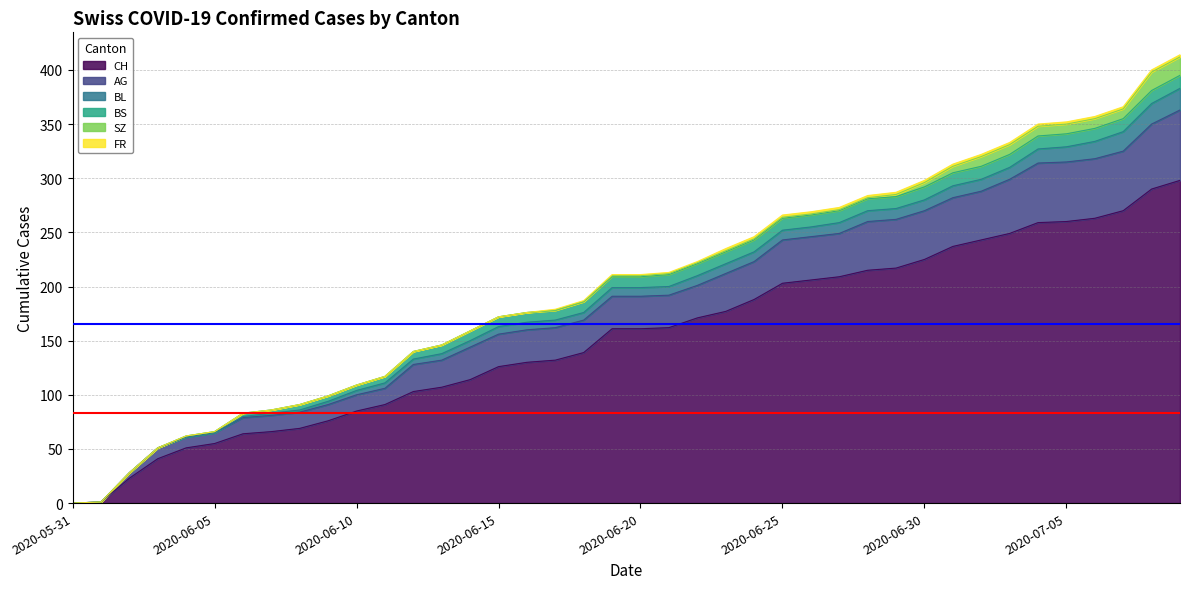

What is the value of the CH point at the 33rd from the left?

243